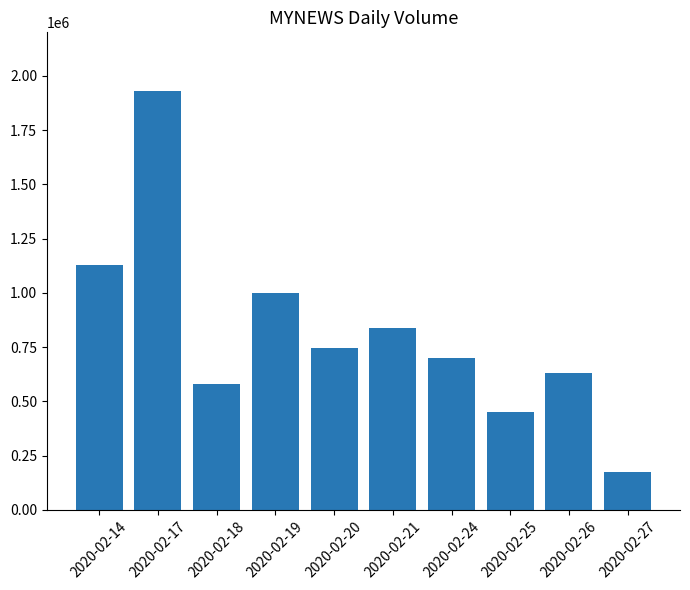

At which label does the data first exceed 743400?

2020-02-14